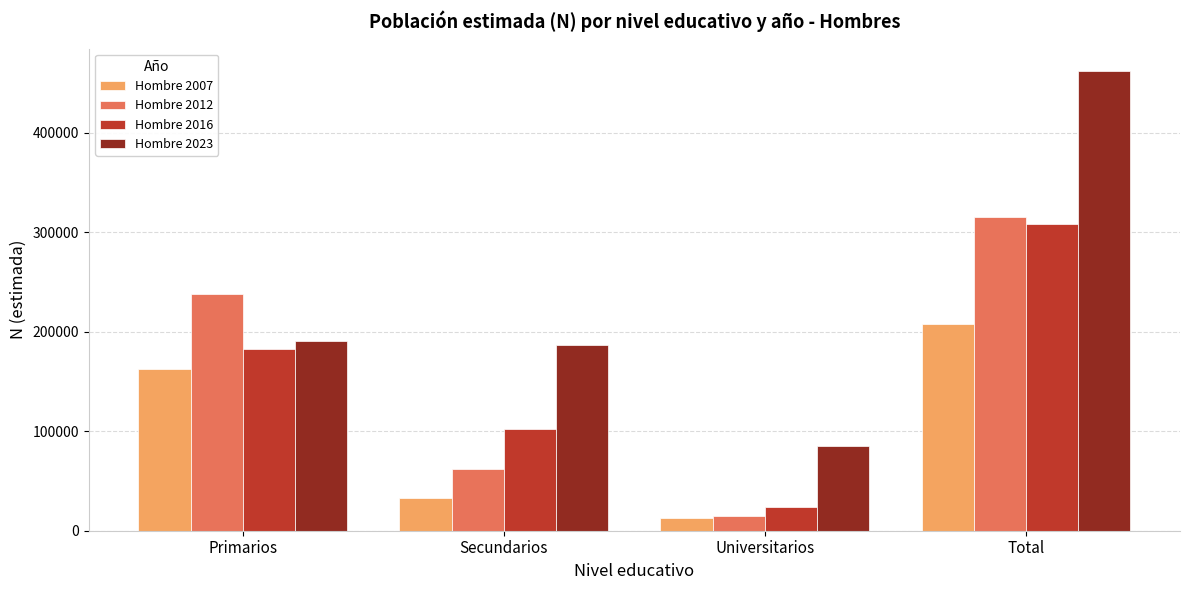

Rank the series at Total from lowest to highest value.

Hombre 2007, Hombre 2016, Hombre 2012, Hombre 2023